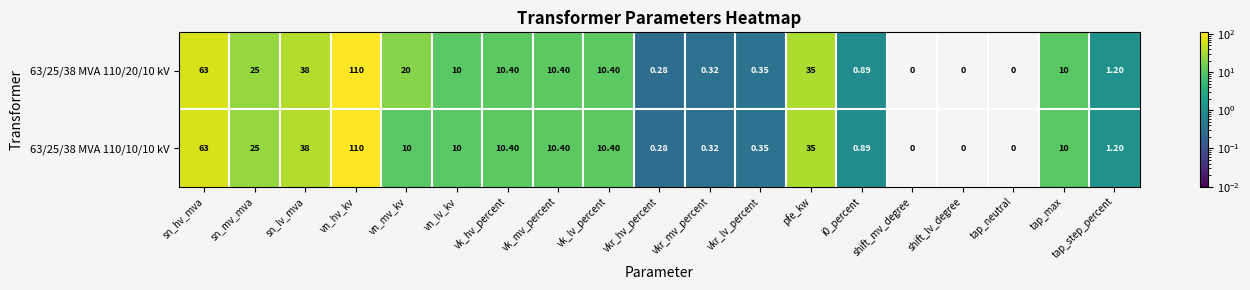

At which label does 63/25/38 MVA 110/10/10 kV first exceed 10?

sn_hv_mva